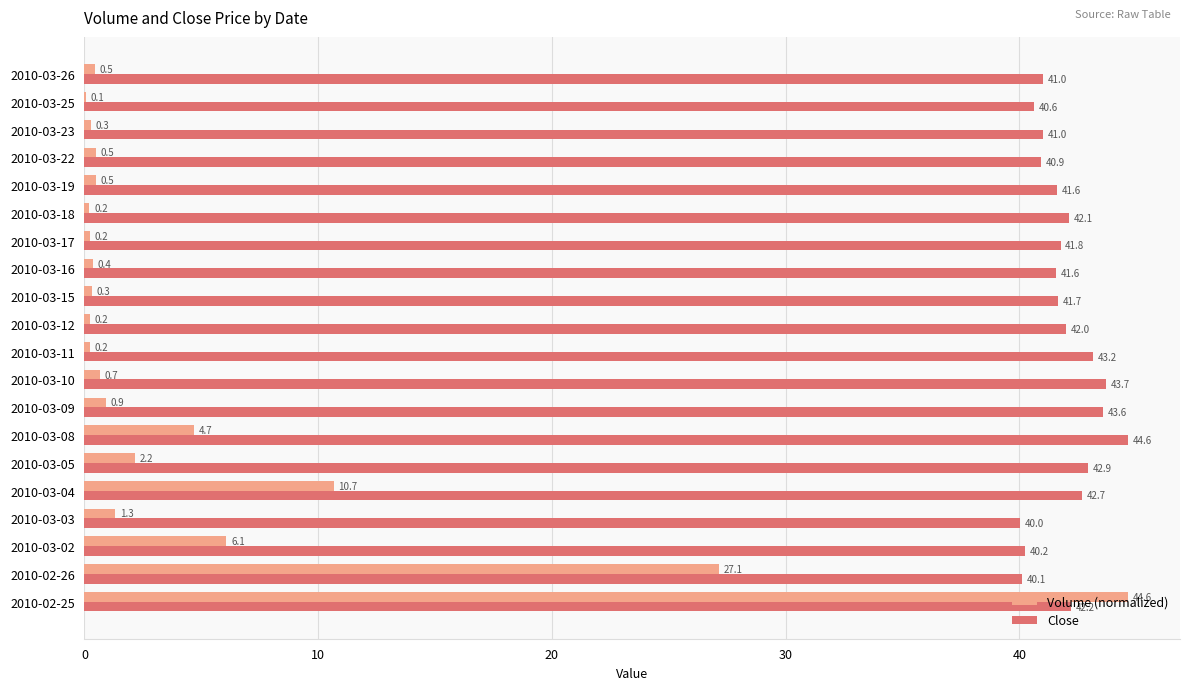

Is the value of Volume (normalized) at 2010-03-04 greater than the value of Close at 2010-03-04?

No